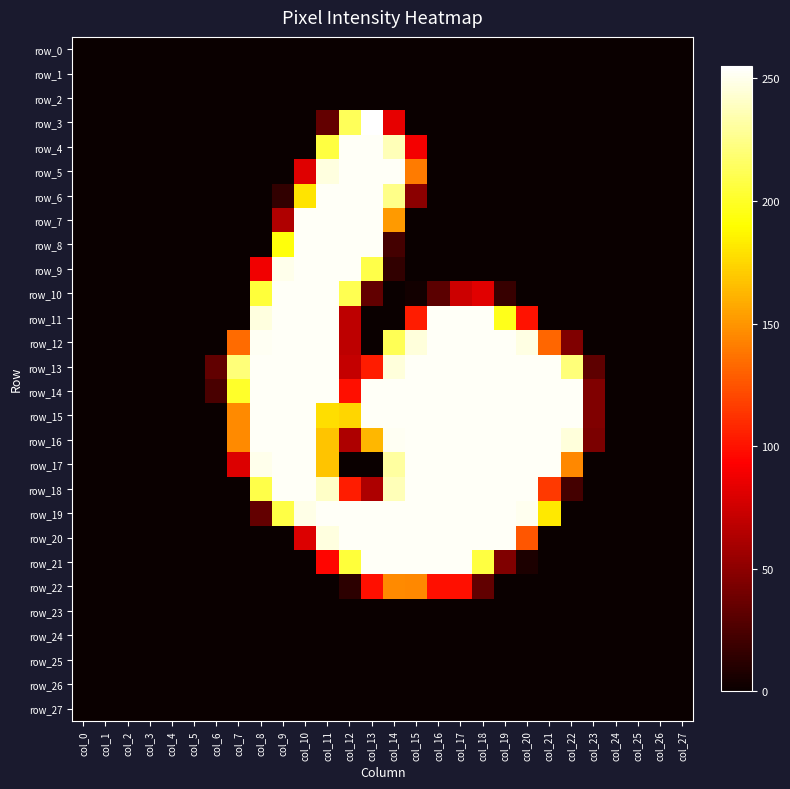

What is the difference between the maximum and minimum values in the row_4 series?

253